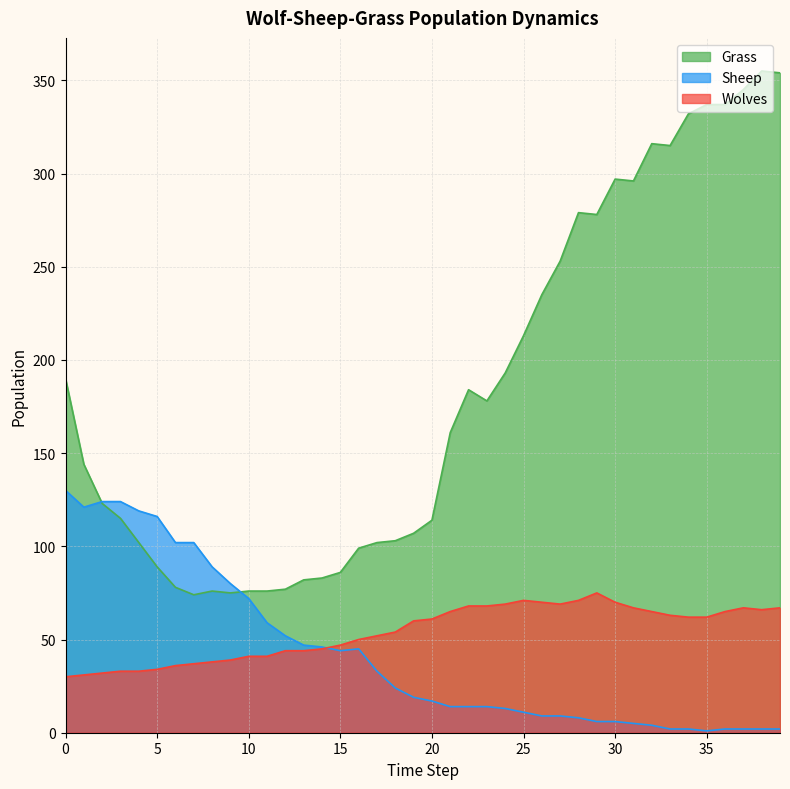

How many lines are shown in the chart?

3